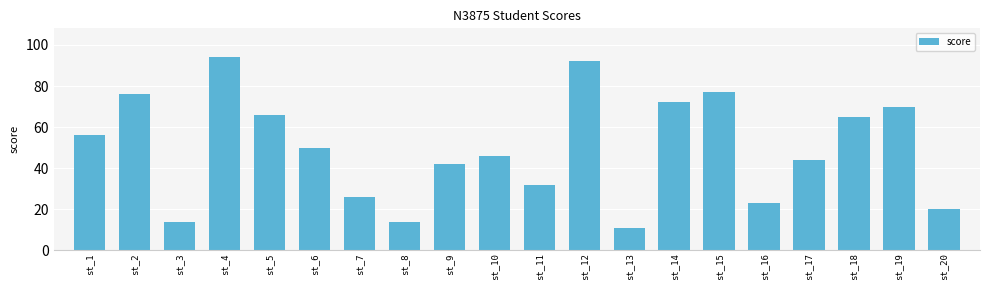

What value does the data have at st_20, to the nearest 10?

20